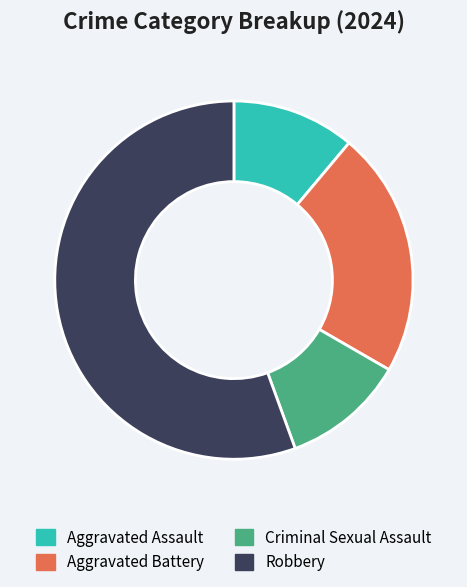

What is the majority slice?

Robbery